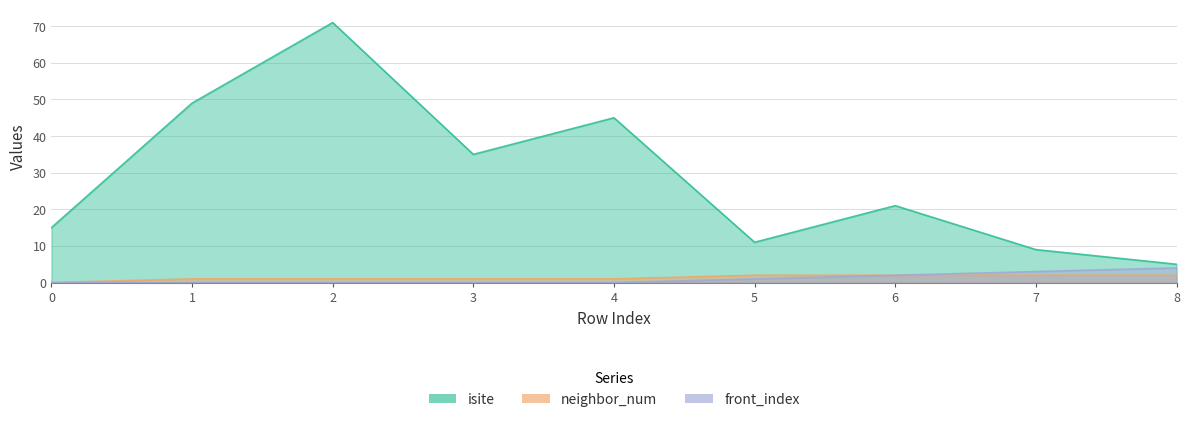

Where is isite nearest to the value 38?

3